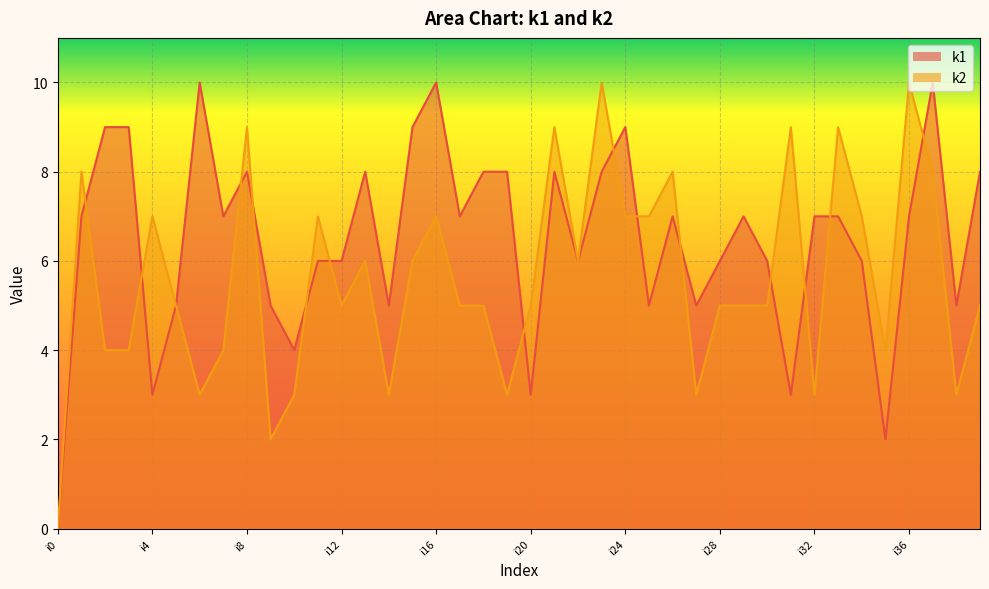

At which category is the sum across all series the highest?

i23